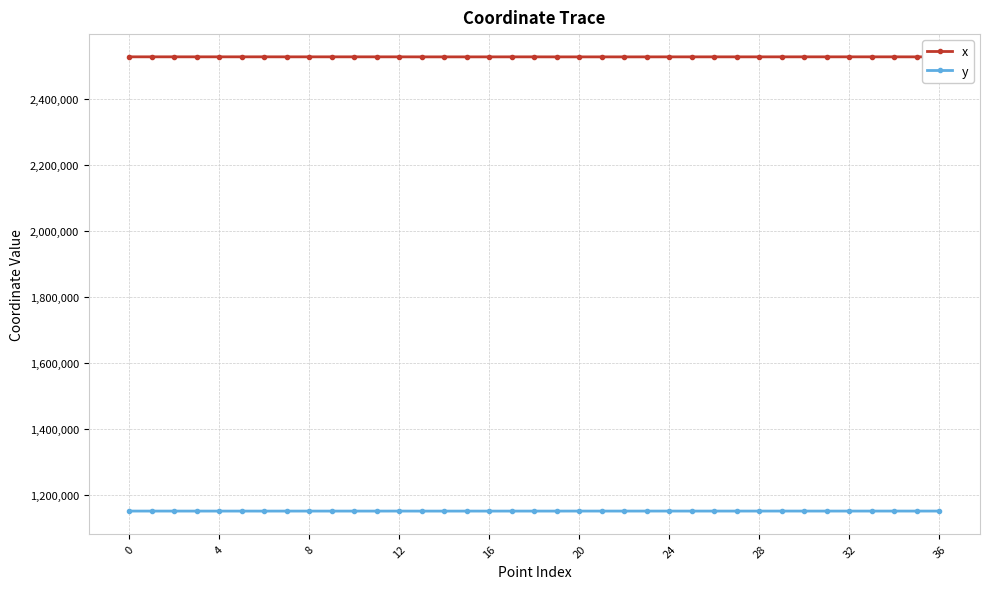

What is the value of the x point at the 10th from the left?

2527643.5